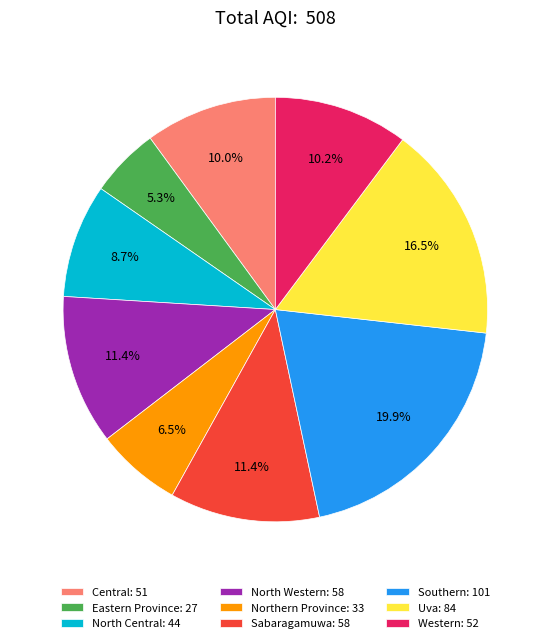

True or false: Central accounts for 10% of the total.

True